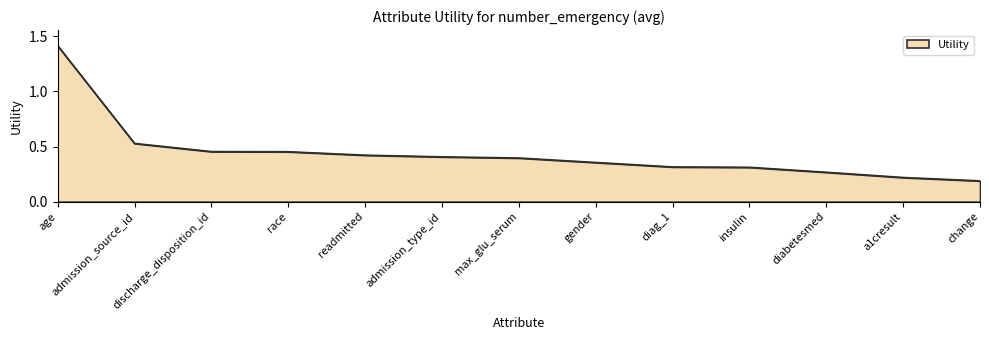

Does the chart have visible grid lines?

No